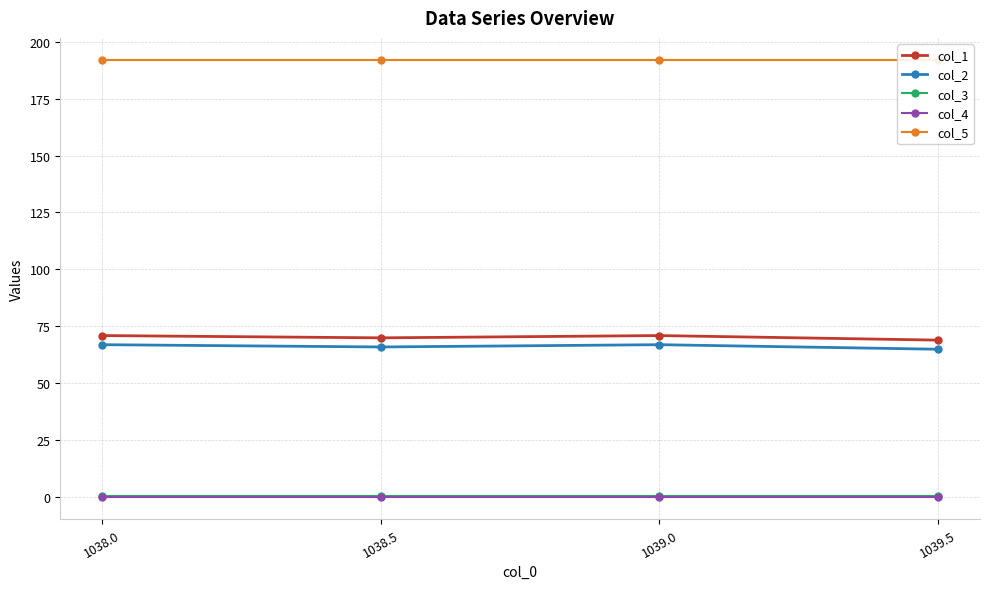

Which category has the lowest value in the col_4 series?

1038.0